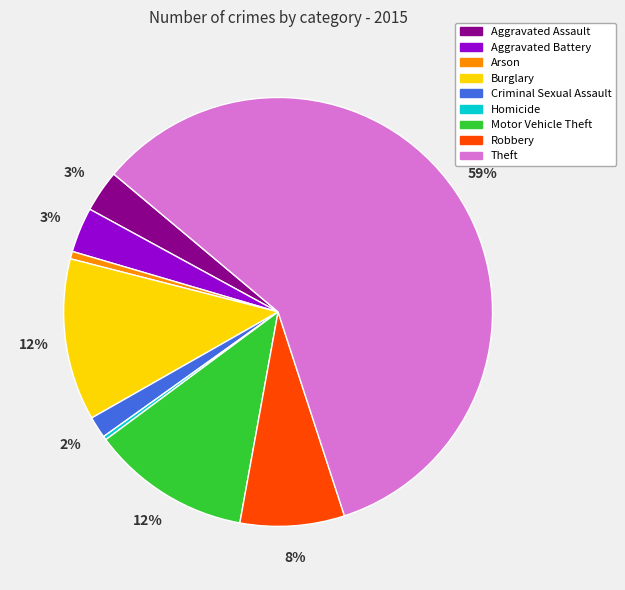

To the nearest percent, what percentage of the pie is Aggravated Assault?

3%